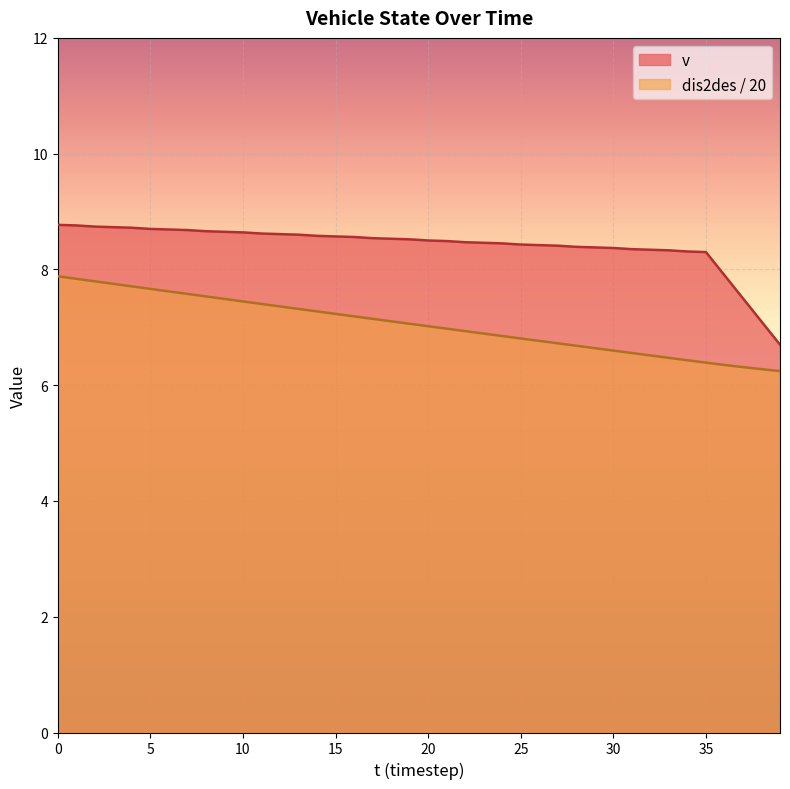

At which category does the chart reach its minimum across all series?

39